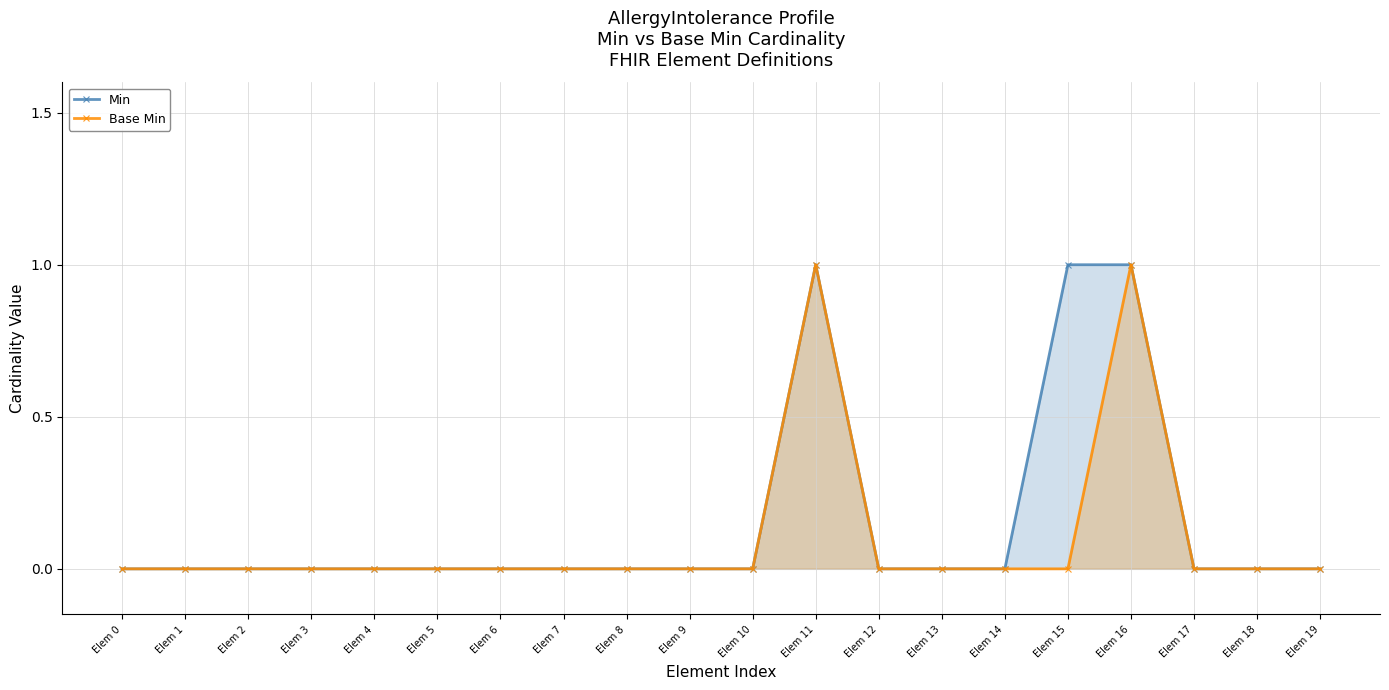

How many lines are shown in the chart?

2